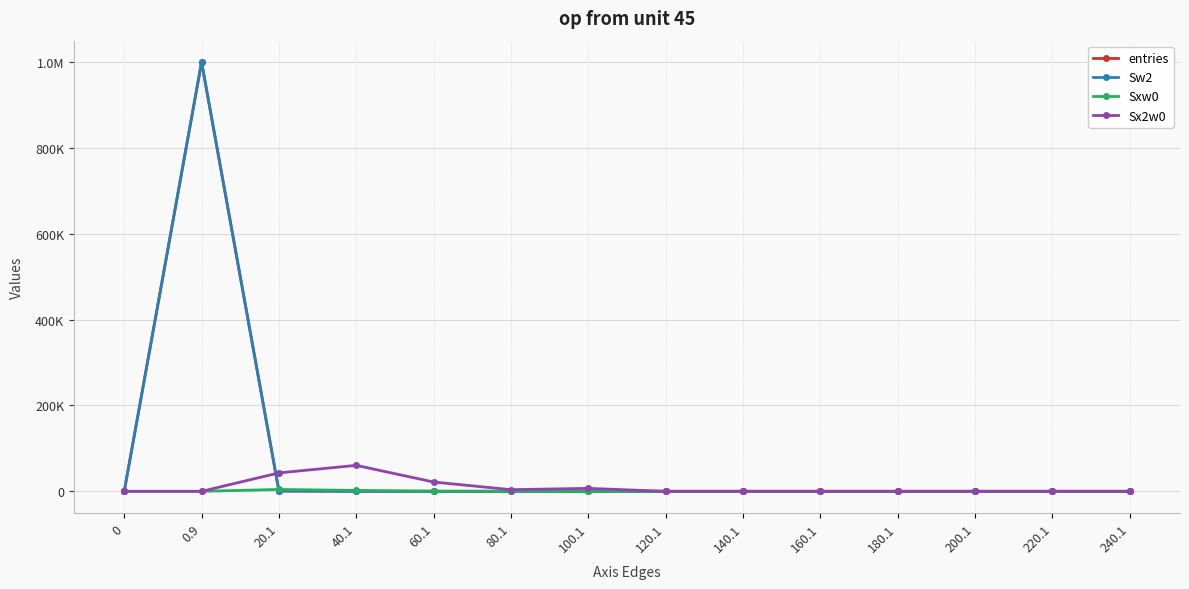

Reading left to right, extract all data points from this chart.

entries: 0	999198	717	73	10	1	1	0	0	0	0	0	0	0
Sw2: 0	999198	717	73	10	1	1	0	0	0	0	0	0	0
Sxw0: 0	0	4399	2060	463	62	83	0	0	0	0	0	0	0
Sx2w0: 0	0	42921	60450	21655	3844	6889	0	0	0	0	0	0	0